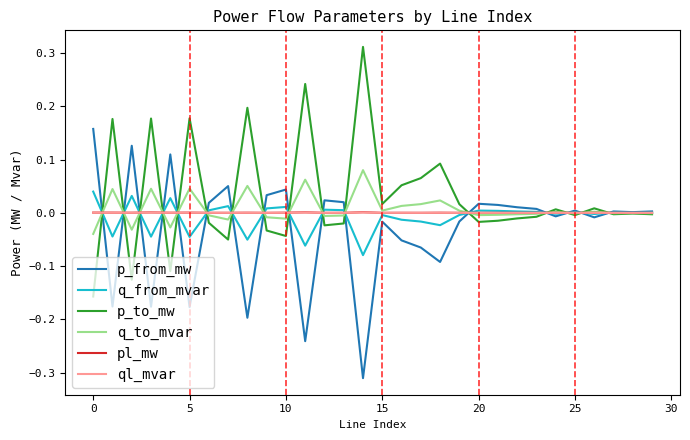

What is the greatest value displayed?

0.3